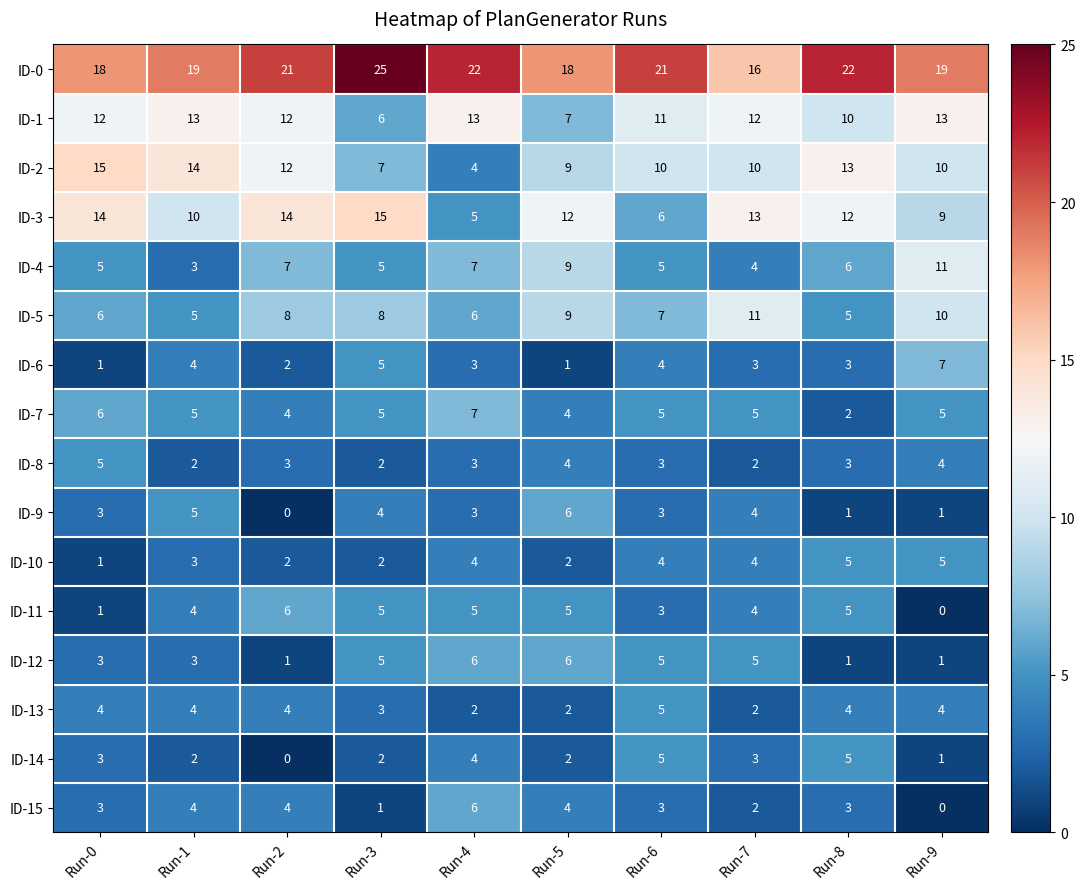

At how many categories does at least one series exceed 10?

10